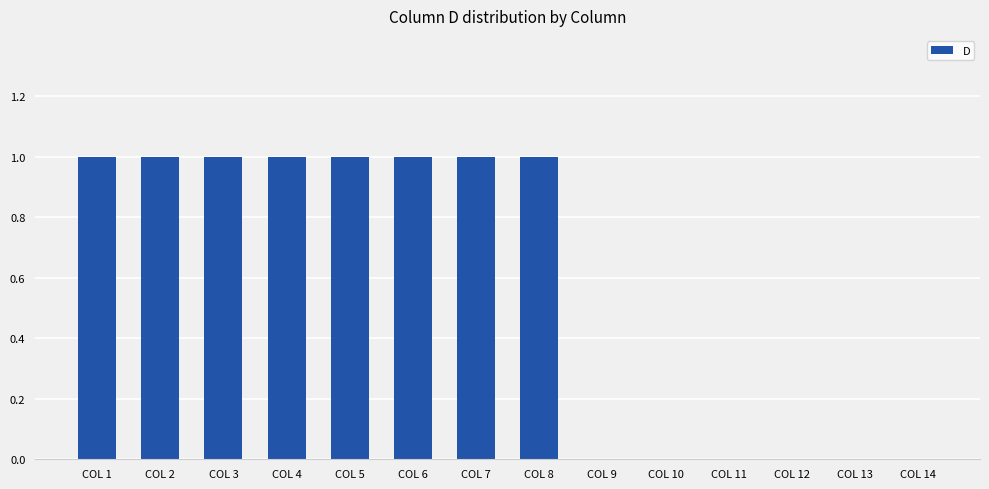

What value does the data have at COL 1?

1